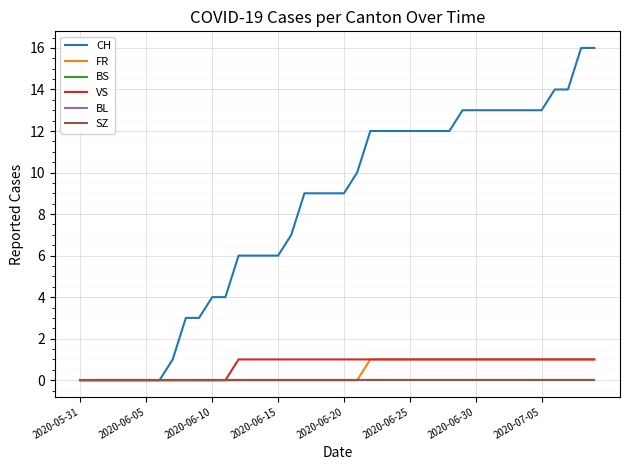

Does the chart have visible grid lines?

Yes